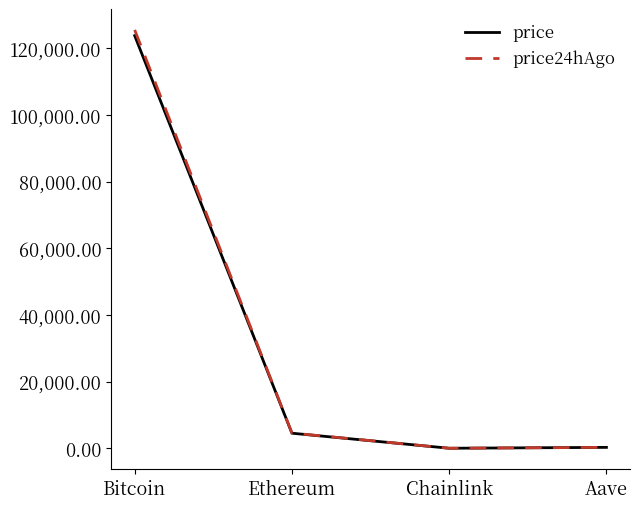

At which category is the sum across all series the highest?

Bitcoin